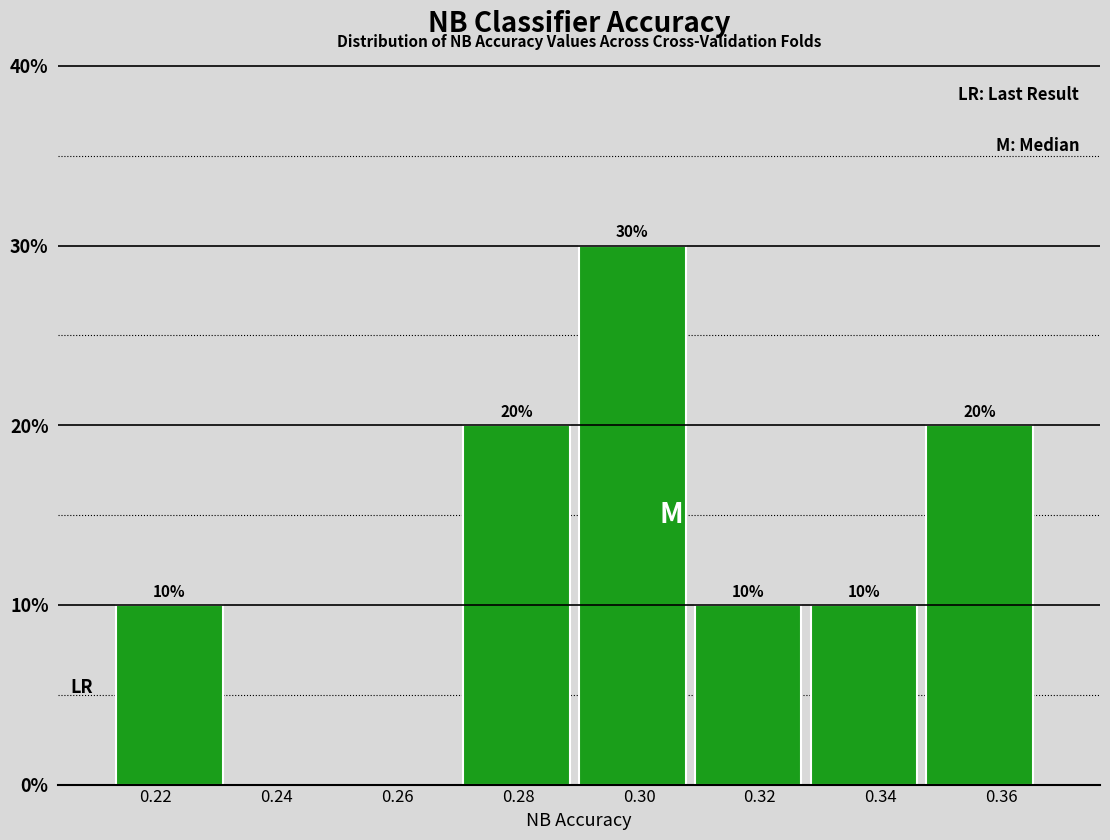

Which range on the x-axis has the tallest bar?

0.290 to 0.310